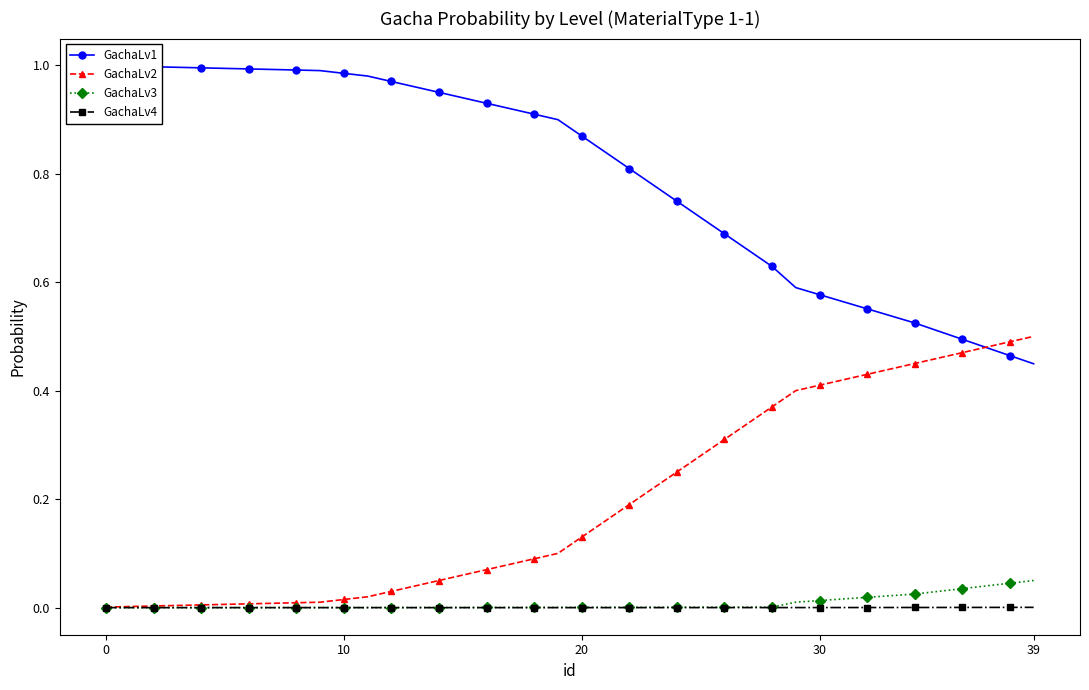

Reading left to right, transcribe all the data shown in this chart.

GachaLv1: 1.0	1.0	1.0	1.0	1.0	1.0	1.0	1.0	1.0	1.0	1.0	1.0	1.0	1.0	0.9	0.9	0.9	0.9	0.9	0.9	0.9	0.8	0.8	0.8	0.7	0.7	0.7	0.7	0.6	0.6	0.6	0.6	0.6	0.5	0.5	0.5	0.5	0.5	0.5	0.4
GachaLv2: 0.0	0.0	0.0	0.0	0.0	0.0	0.0	0.0	0.0	0.0	0.0	0.0	0.0	0.0	0.1	0.1	0.1	0.1	0.1	0.1	0.1	0.2	0.2	0.2	0.2	0.3	0.3	0.3	0.4	0.4	0.4	0.4	0.4	0.4	0.5	0.5	0.5	0.5	0.5	0.5
GachaLv3: 0.0	0.0	0.0	0.0	0.0	0.0	0.0	0.0	0.0	0.0	0.0	0.0	0.0	0.0	0.0	0.0	0.0	0.0	0.0	0.0	0.0	0.0	0.0	0.0	0.0	0.0	0.0	0.0	0.0	0.0	0.0	0.0	0.0	0.0	0.0	0.0	0.0	0.0	0.0	0.1
GachaLv4: 0.0	0.0	0.0	0.0	0.0	0.0	0.0	0.0	0.0	0.0	0.0	0.0	0.0	0.0	0.0	0.0	0.0	0.0	0.0	0.0	0.0	0.0	0.0	0.0	0.0	0.0	0.0	0.0	0.0	0.0	0.0	0.0	0.0	0.0	0.0	0.0	0.0	0.0	0.0	0.0